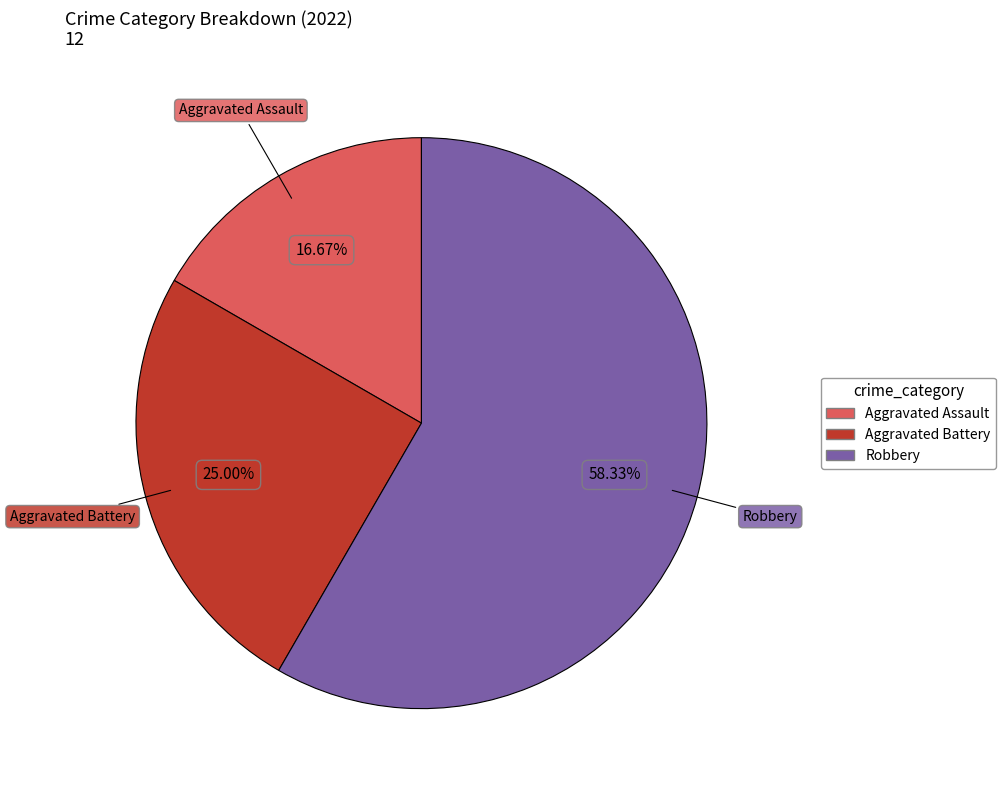

Does any single category account for the majority?

Yes